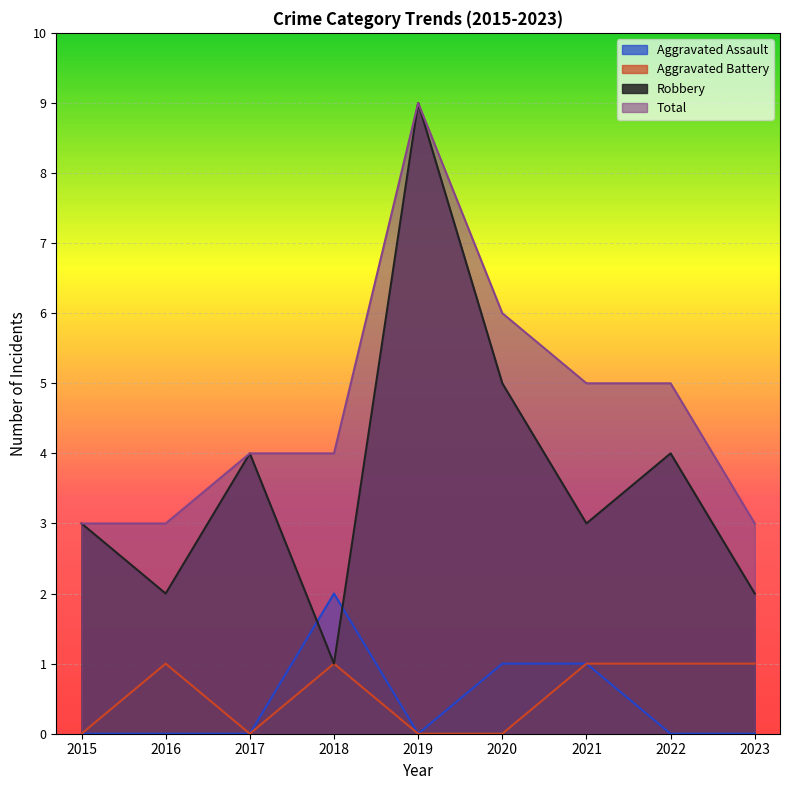

How many data points in Total are above 4?

4